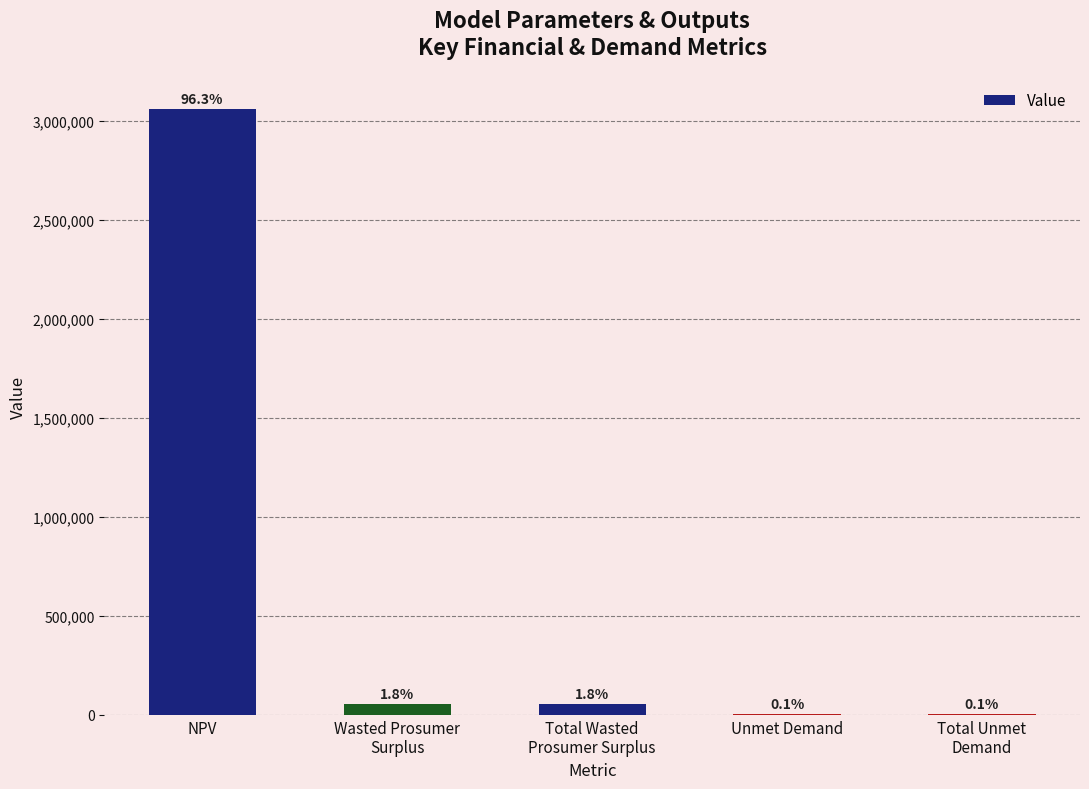

List the labels in order of value, smallest first.

Unmet Demand, Total Unmet
Demand, Wasted Prosumer
Surplus, Total Wasted
Prosumer Surplus, NPV